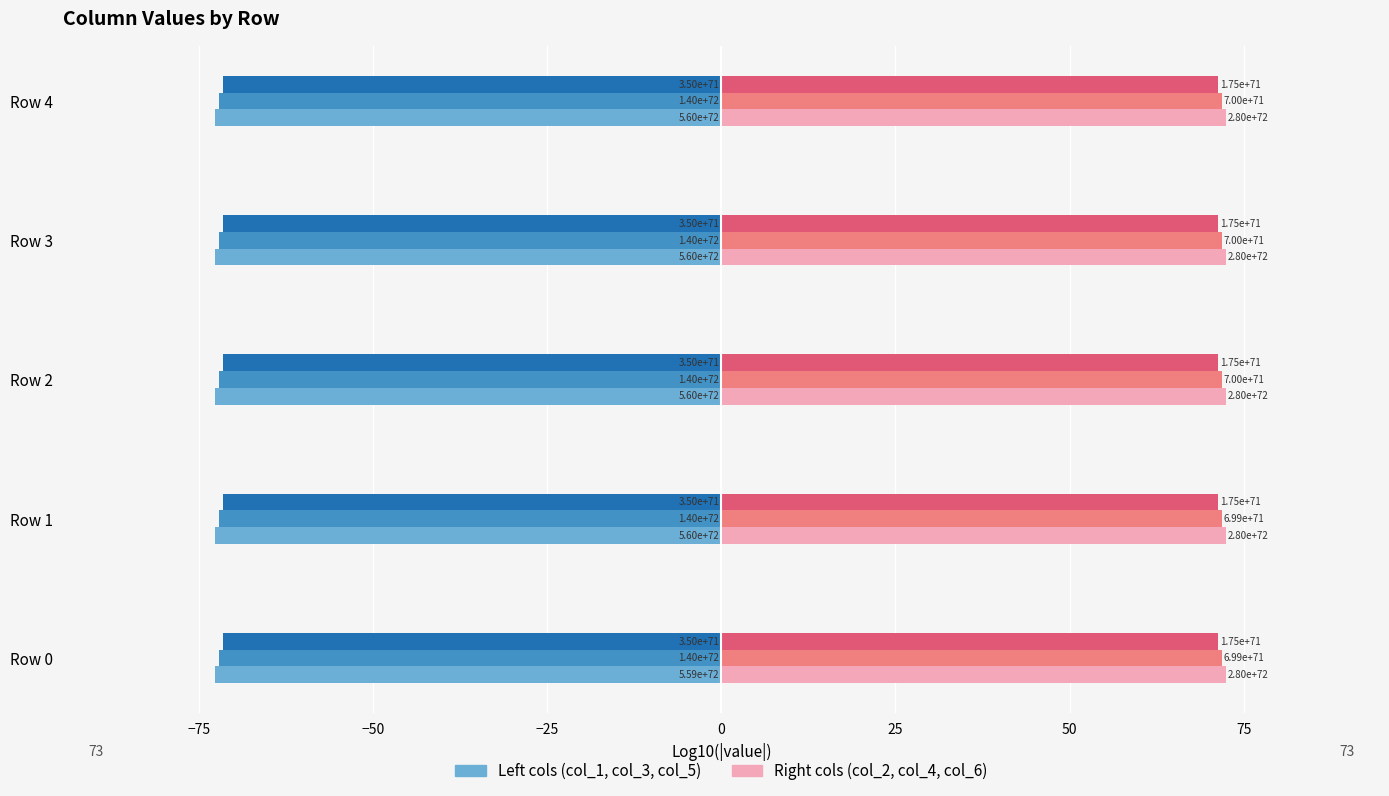

What is the value of the col_3 bar at the 3rd from the left?

-72.1